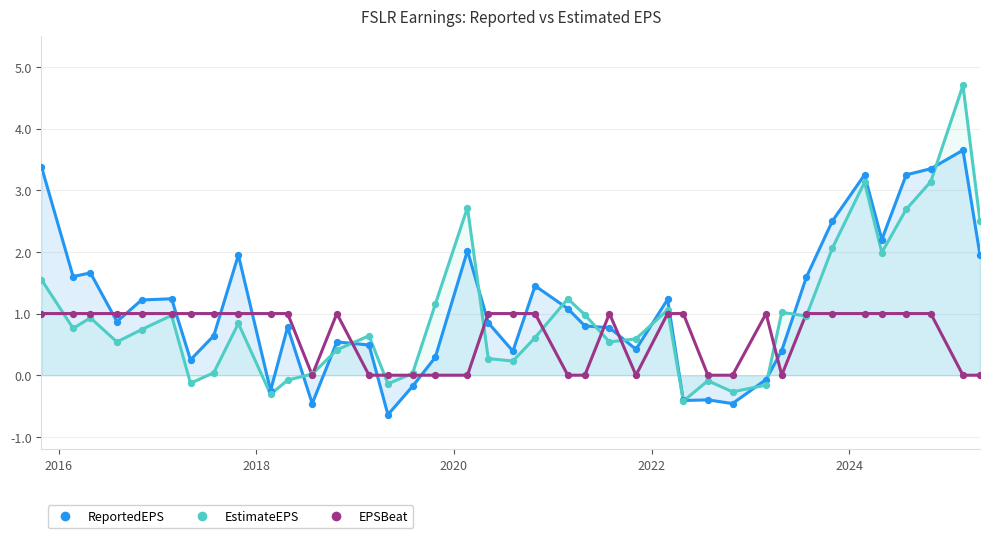

At how many categories does at least one series exceed 1?

20